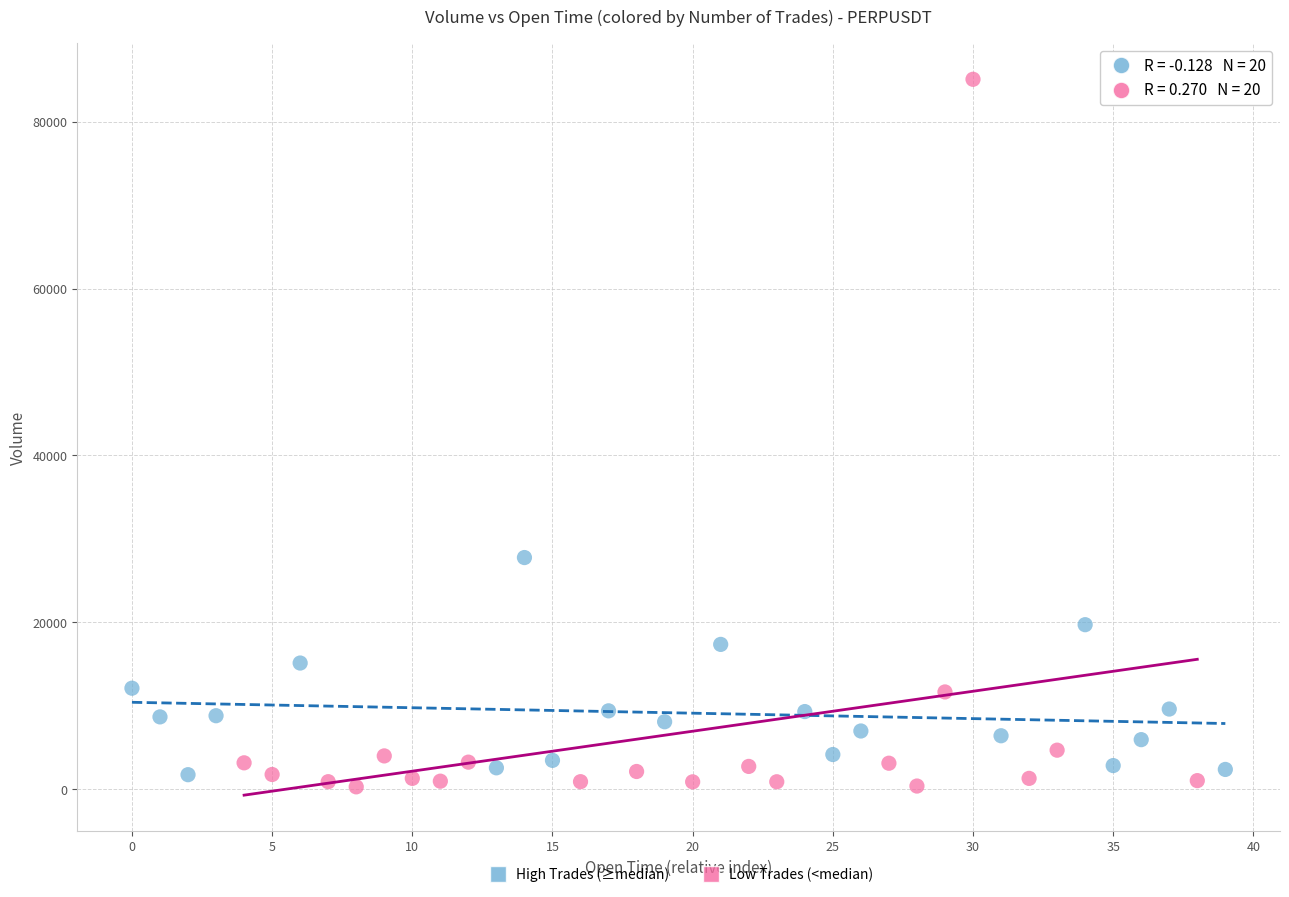

Which series reaches the maximum Y coordinate?

Low Trades (<median)